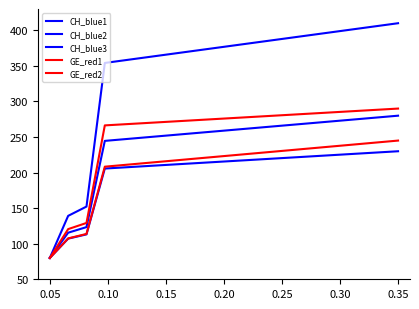

Does the chart have visible grid lines?

No